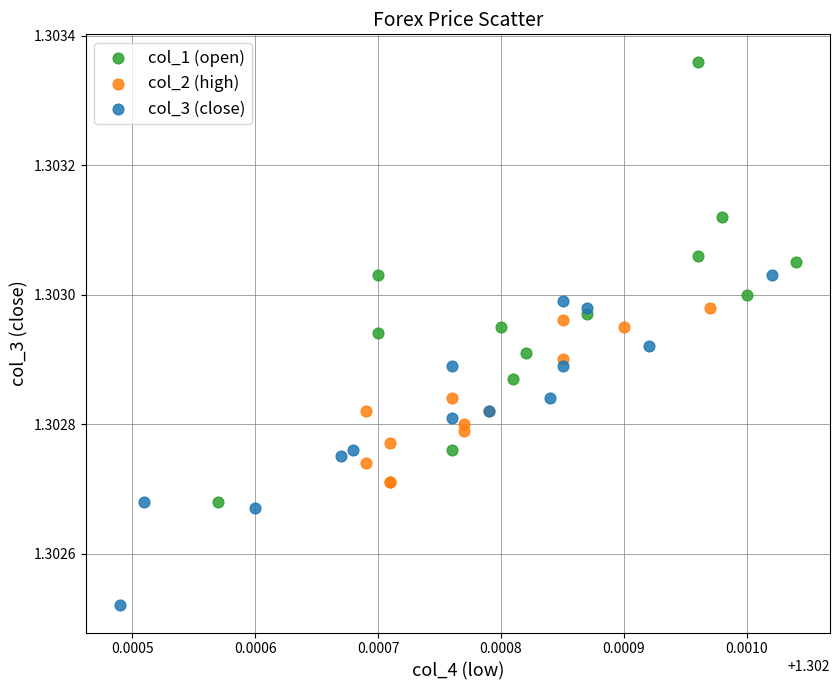

Which series reaches the minimum Y coordinate?

col_3 (close)